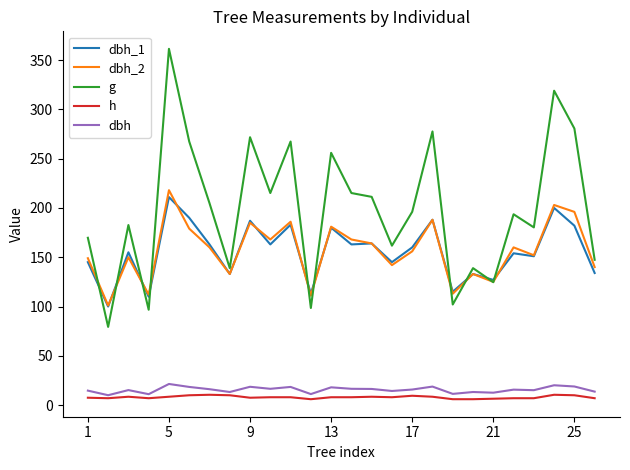

True or false: h and dbh_1 cross at least once.

False